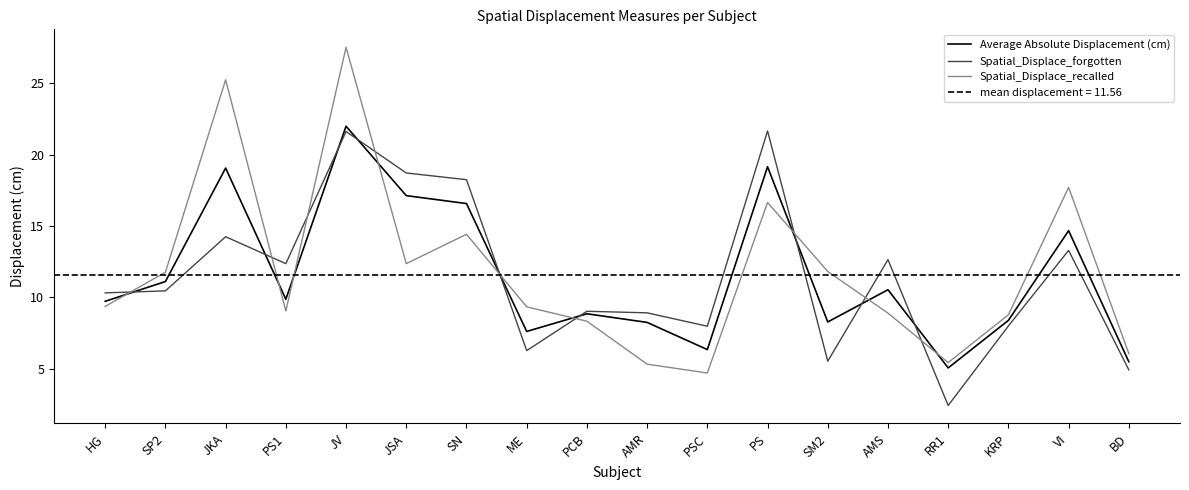

Is this an area chart (filled region under the line)?

No